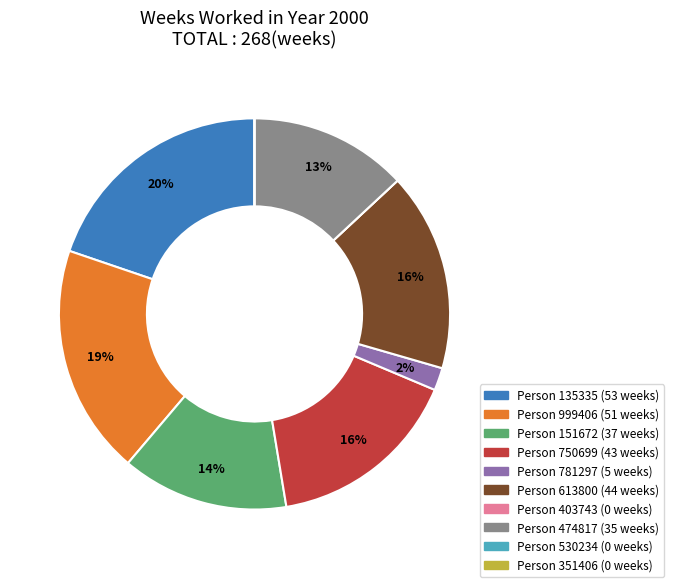

To the nearest percent, what is the average slice percentage?

10%